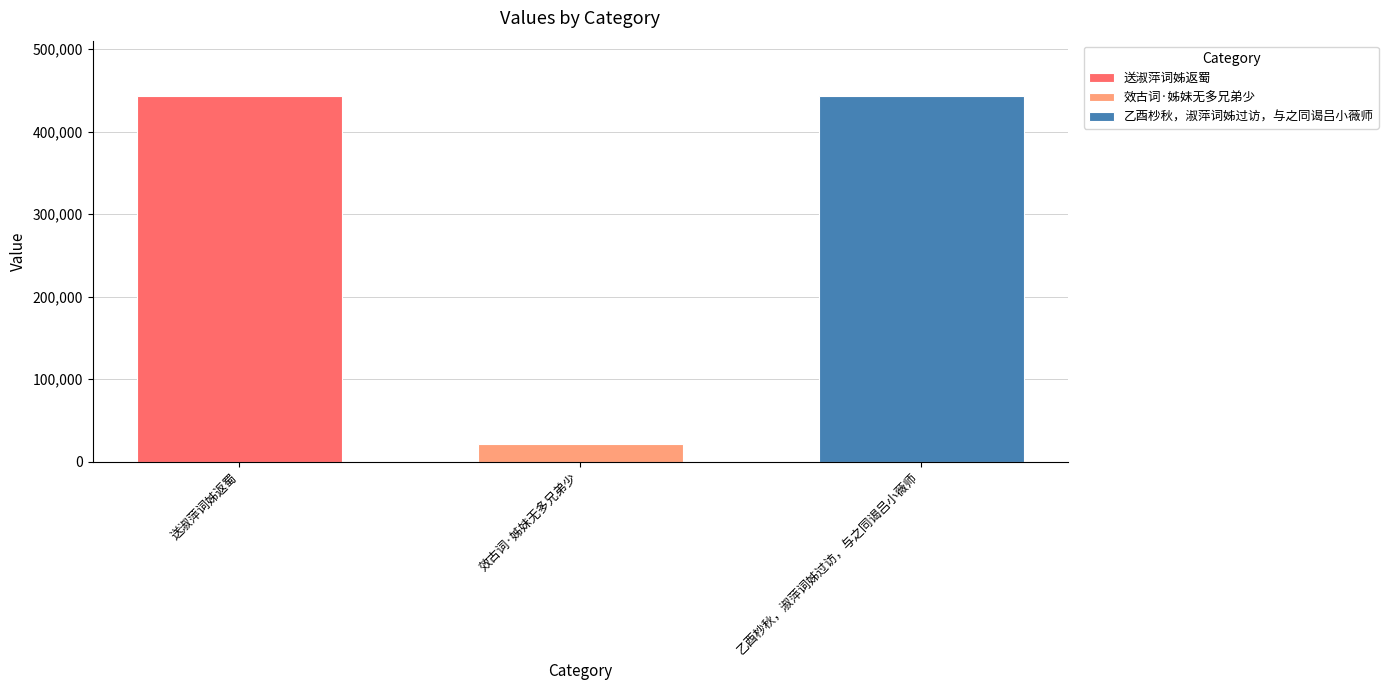

How many series are shown in this chart?

3